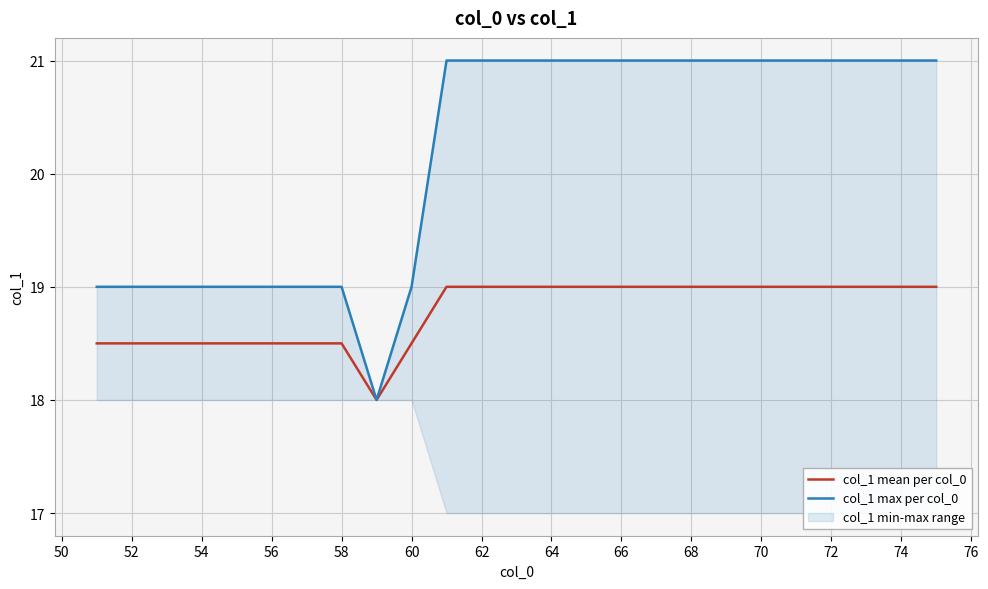

Reading left to right, what are all the values shown in this chart?

col_1 mean per col_0: 18.5	18.5	18.5	18.5	18.5	18.5	18.5	18.5	18.0	18.5	19.0	19.0	19.0	19.0	19.0	19.0	19.0	19.0	19.0	19.0	19.0	19.0	19.0	19.0	19.0
col_1 max per col_0: 19.0	19.0	19.0	19.0	19.0	19.0	19.0	19.0	18.0	19.0	21.0	21.0	21.0	21.0	21.0	21.0	21.0	21.0	21.0	21.0	21.0	21.0	21.0	21.0	21.0